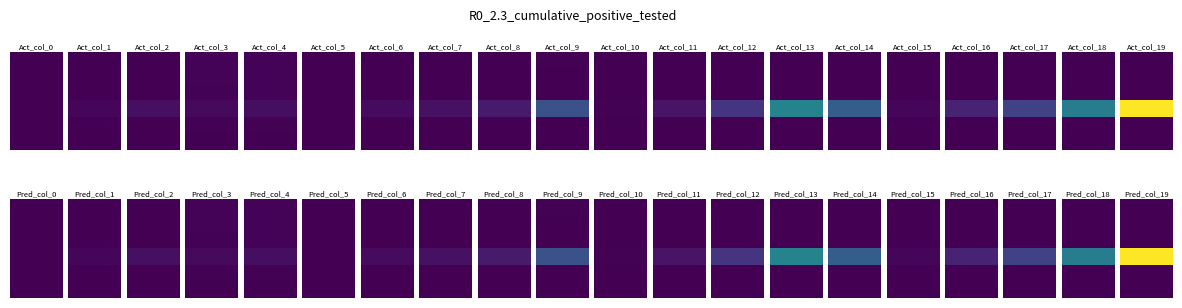

What is the spread (max minus min) of values at 0?

90.6